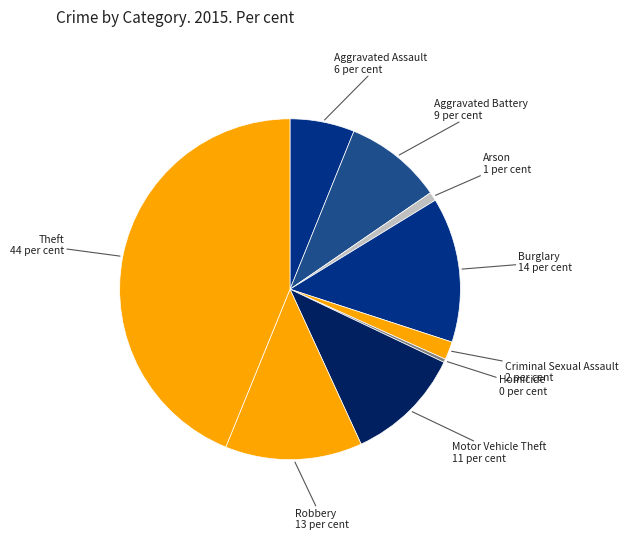

Count the number of slices in the pie.

9